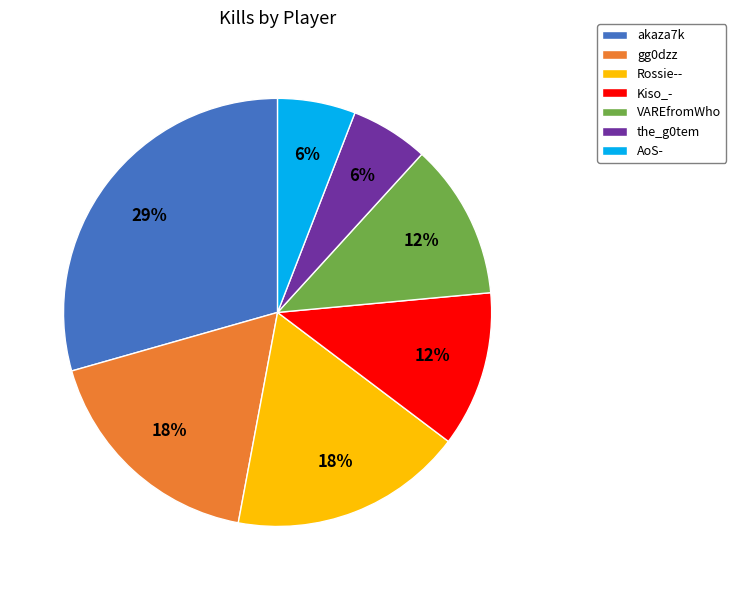

Approximately how many times larger is the value at AoS- compared to VAREfromWho?

0.5